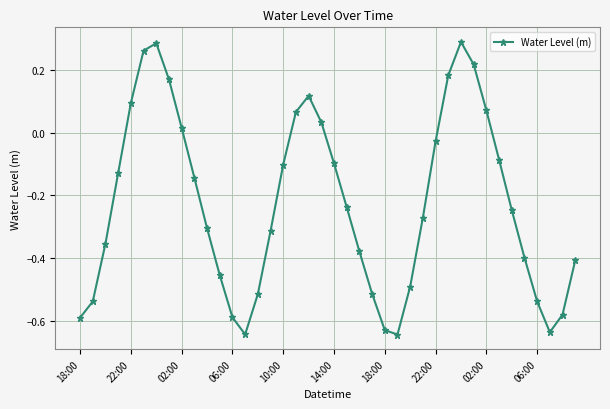

How many lines are shown in the chart?

1